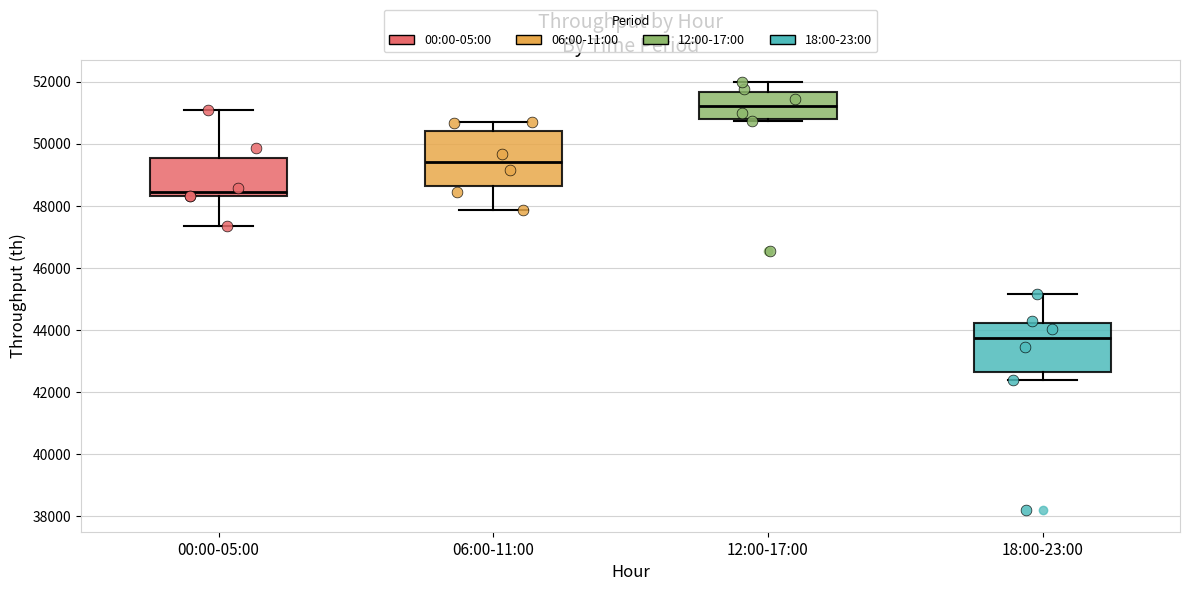

Which box is the tallest, from its lower edge to its upper edge?

06:00-11:00